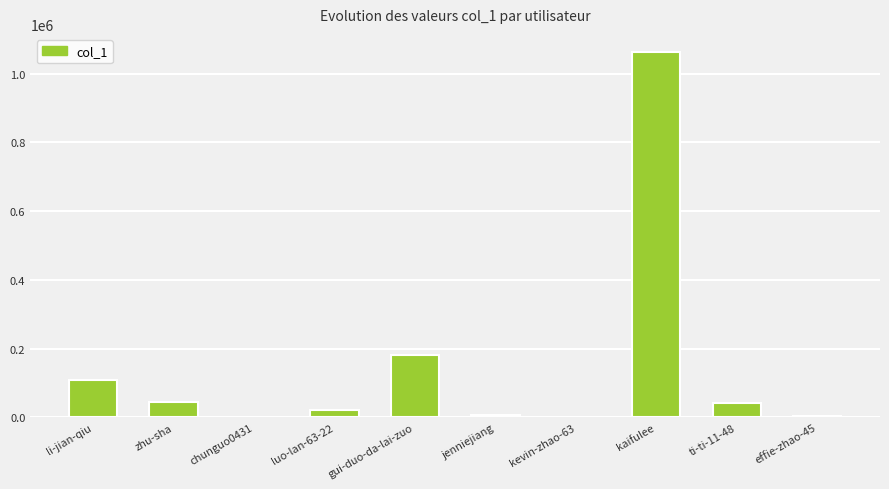

Which label corresponds to the largest value in the chart?

kaifulee